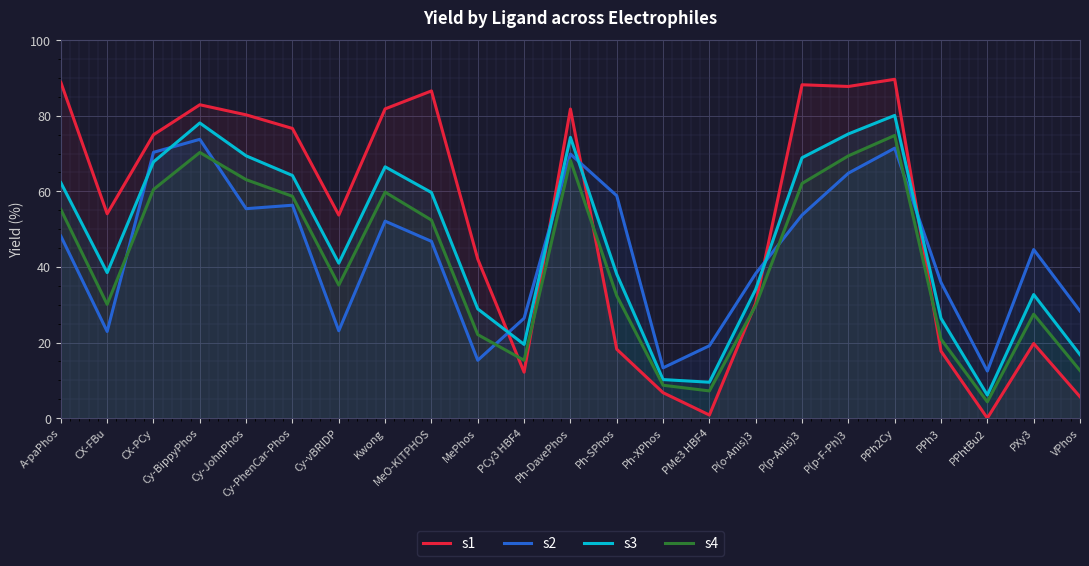

What is the label of the 18th point from the right?

Cy-PhenCar-Phos